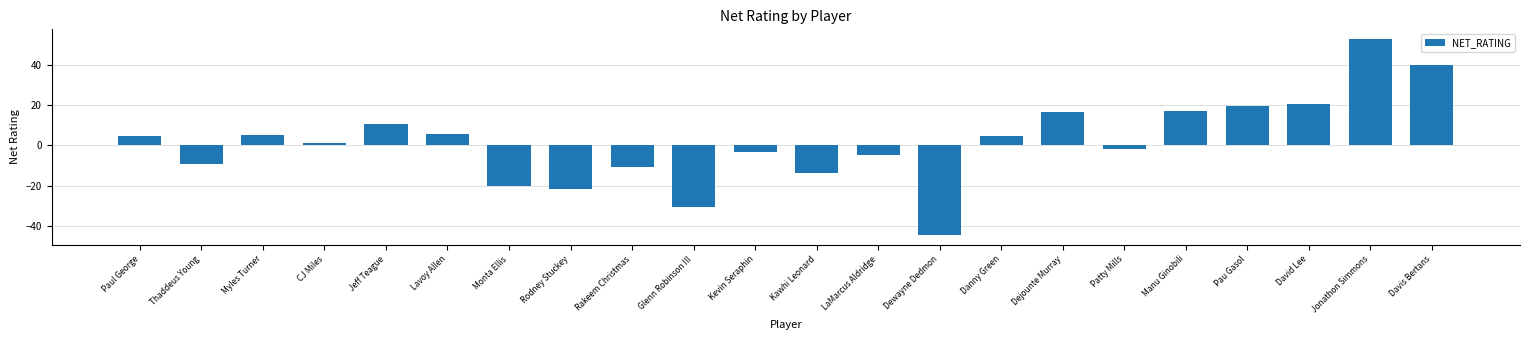

What is the sum of the values at Monta Ellis and Paul George?

-15.9